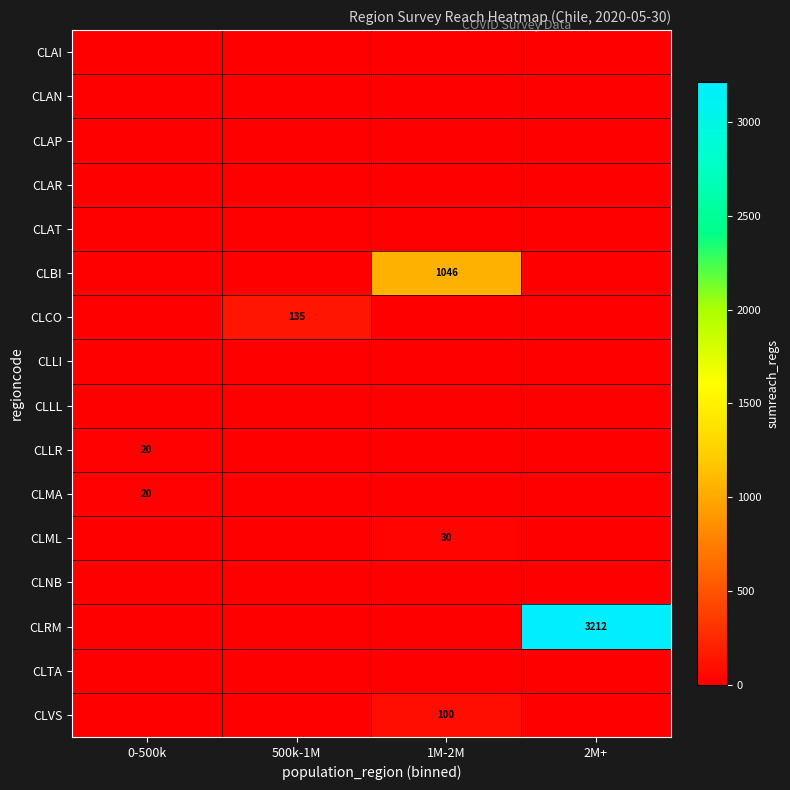

True or false: CLCO has a value of 43 at 500k-1M.

False